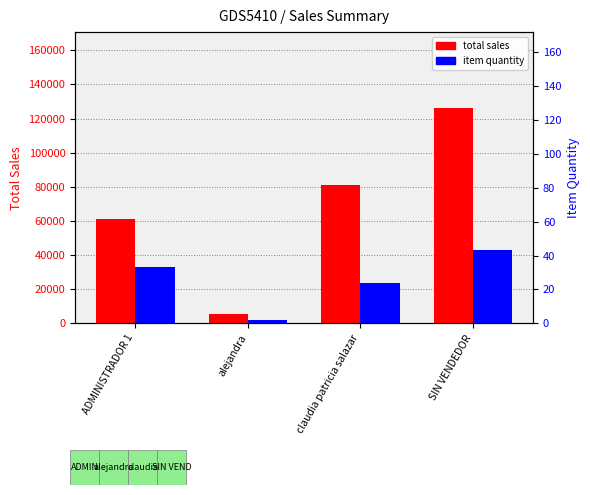

Rank the series by their average value, from highest to lowest.

total sales, item quantity